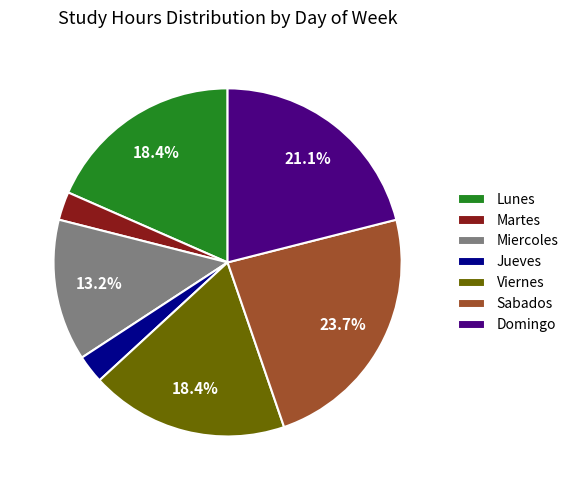

Which category has the biggest portion of the pie?

Sabados